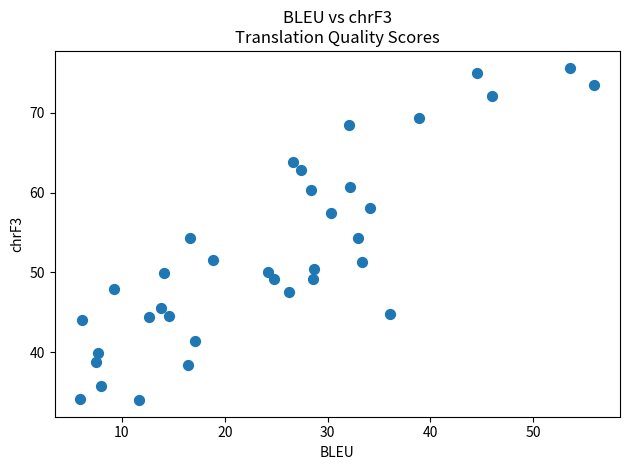

What is the range of Y values (max minus min)?

41.7